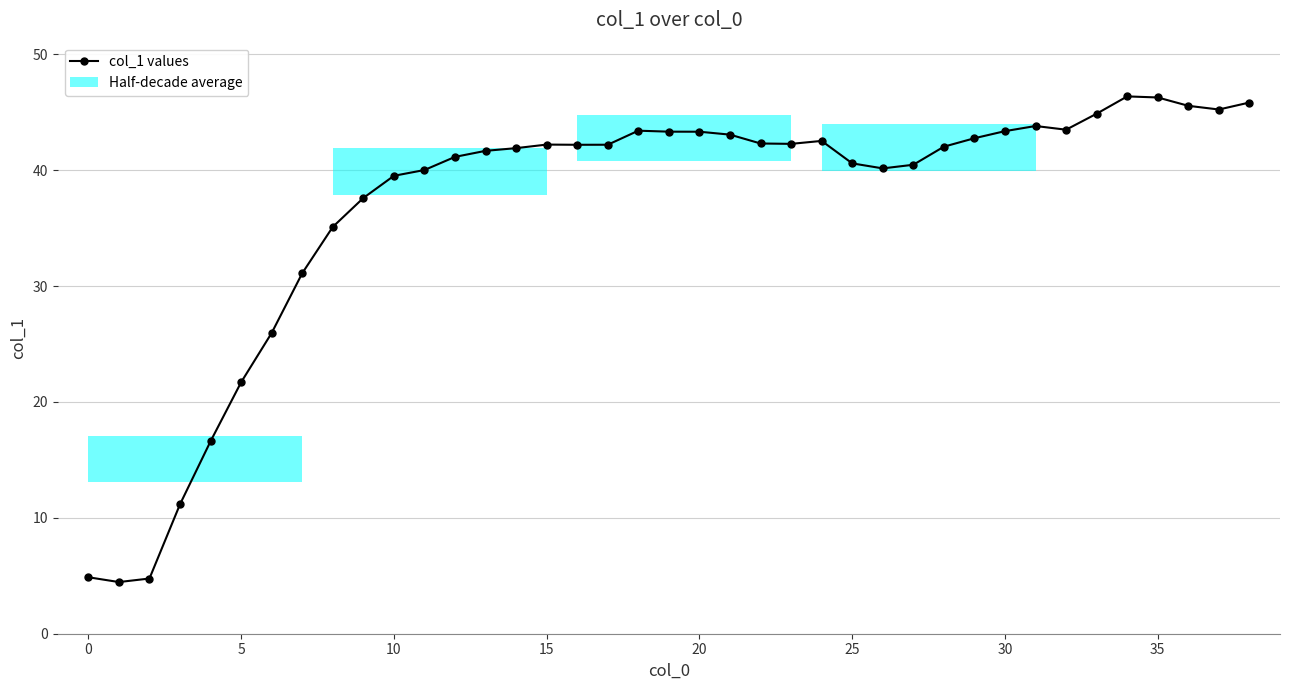

What is the label of the 30th bar from the left?

29